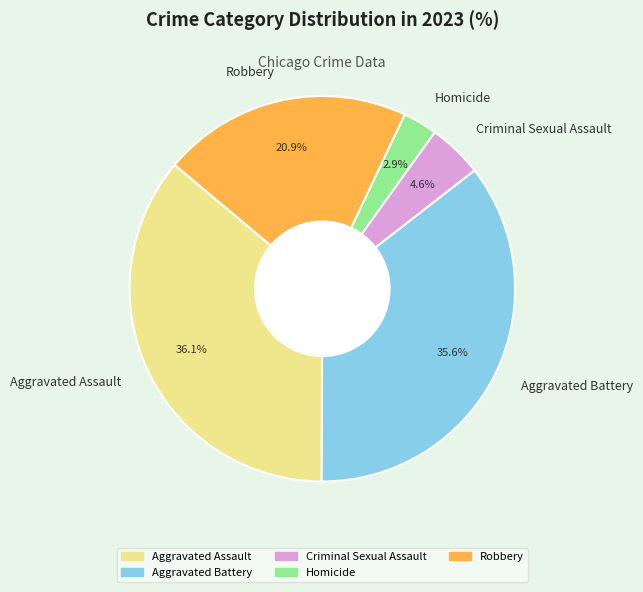

How many slices are in this pie chart?

5